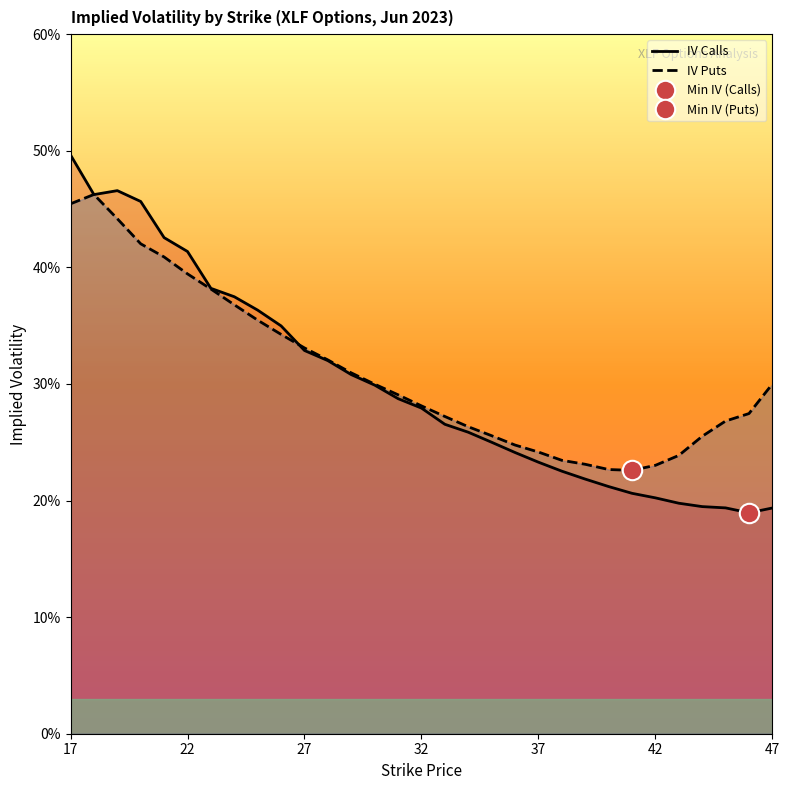

Is it true that IV Puts equals 0.4 at 37?

False